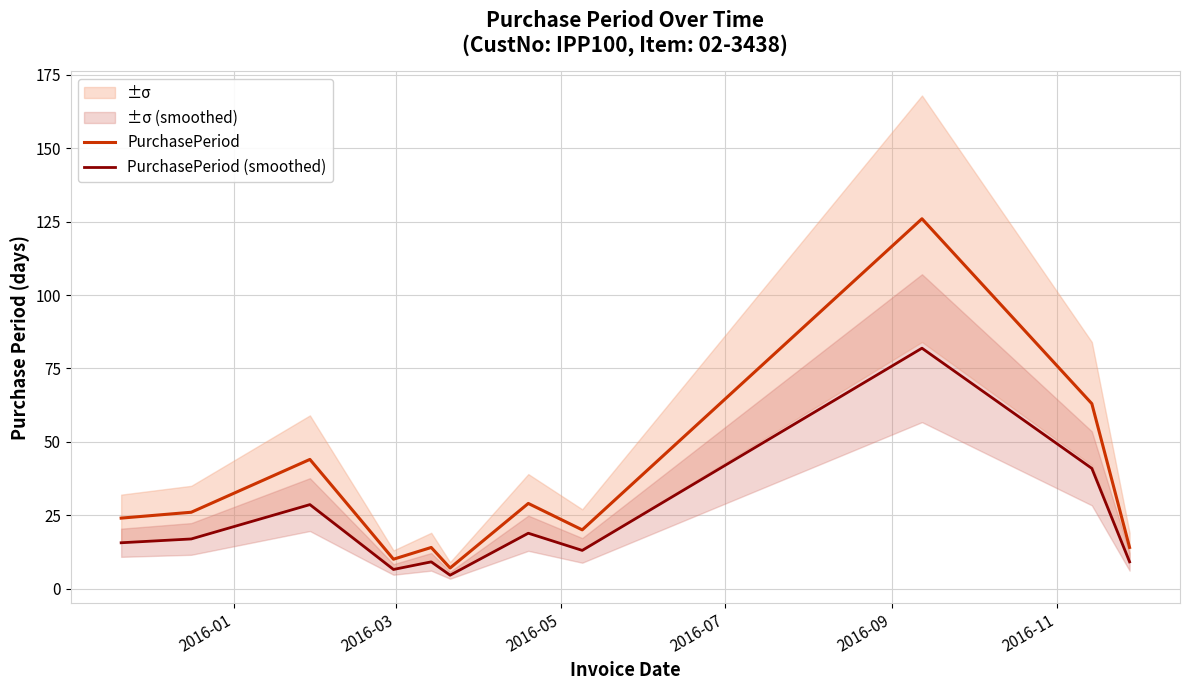

What is the minimum value for PurchasePeriod?

7.0